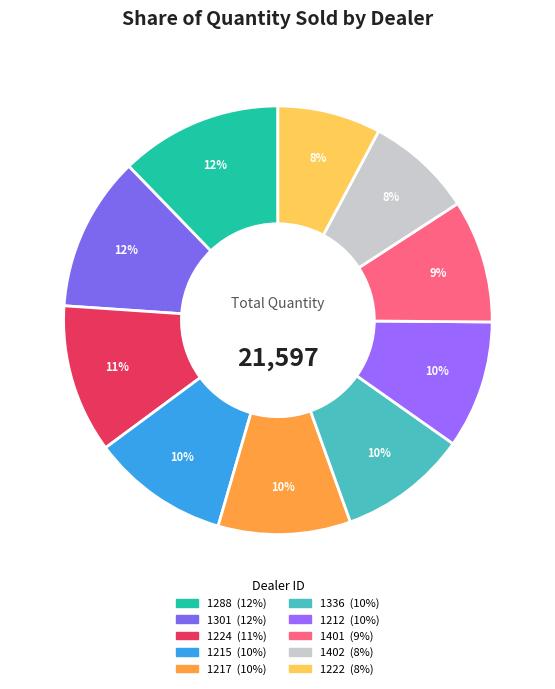

What percentage is NOT represented by 1301?

88.3%